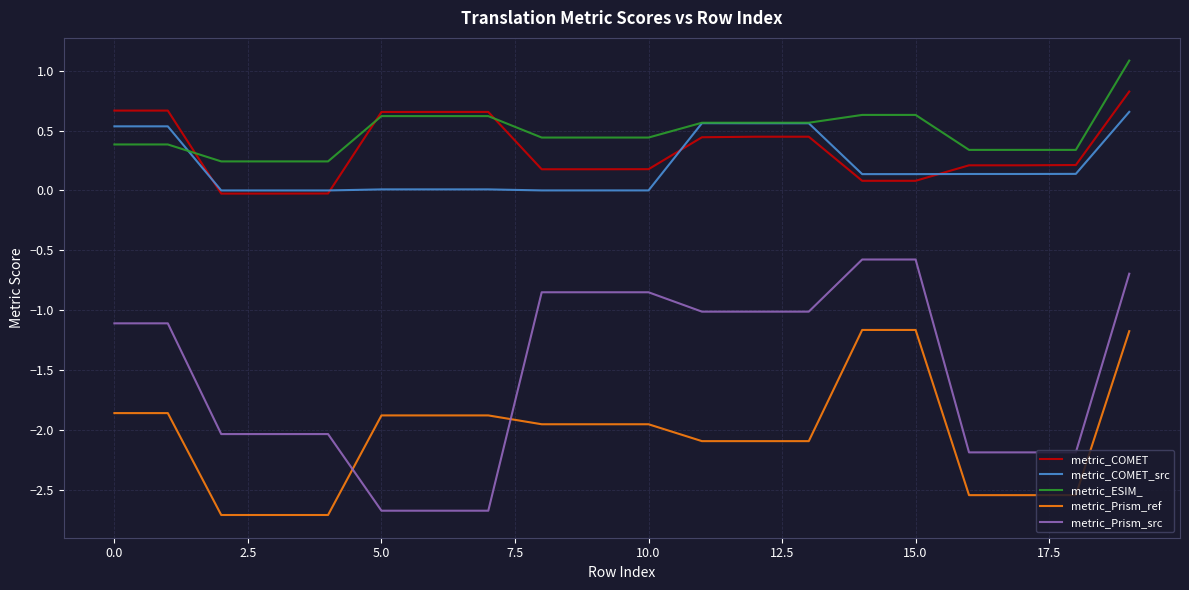

True or false: metric_Prism_ref and metric_ESIM_ cross at least once.

False